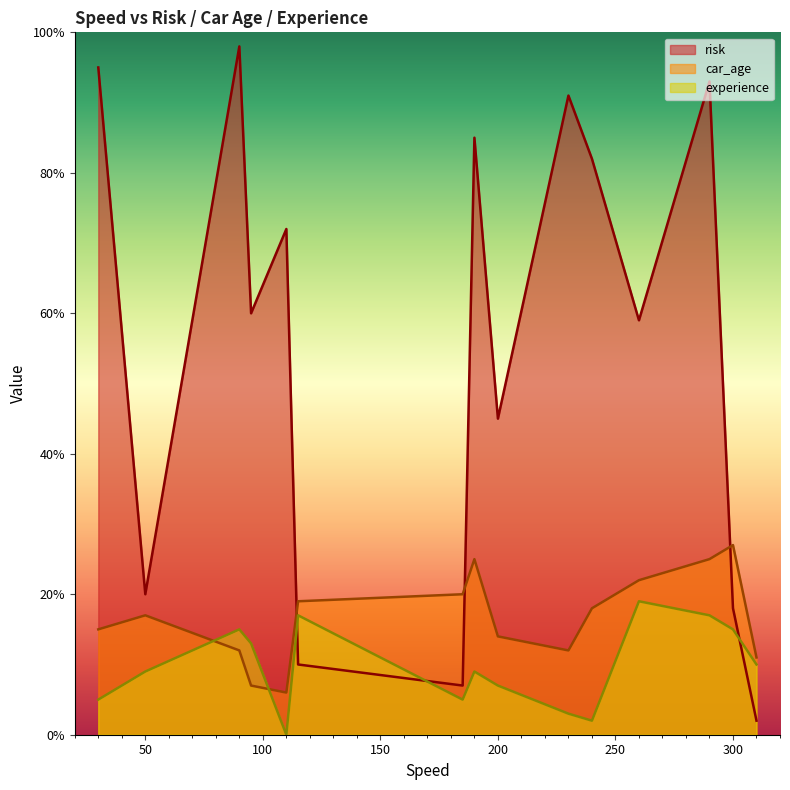

The value of car_age at 200 is 8. True or false?

False